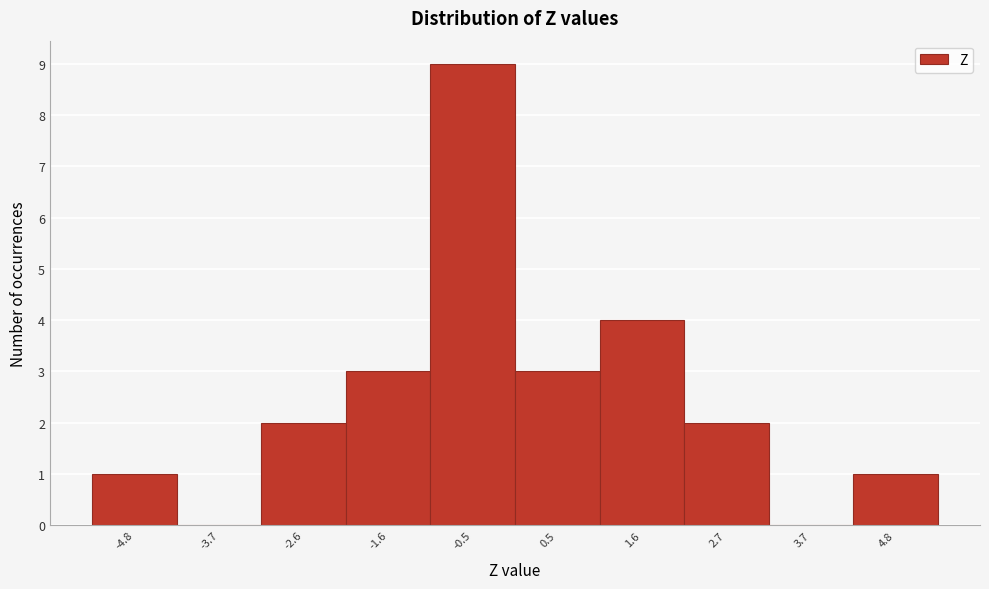

Reading right to left, extract all data points from this chart.

4.8=1	3.7=0	2.7=2	1.6=4	0.5=3	-0.5=9	-1.6=3	-2.6=2	-3.7=0	-4.8=1